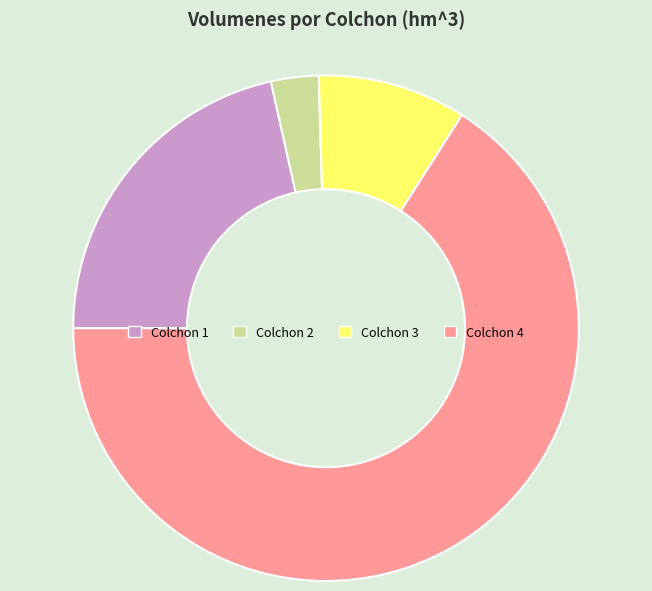

How many segments does this pie chart have?

4